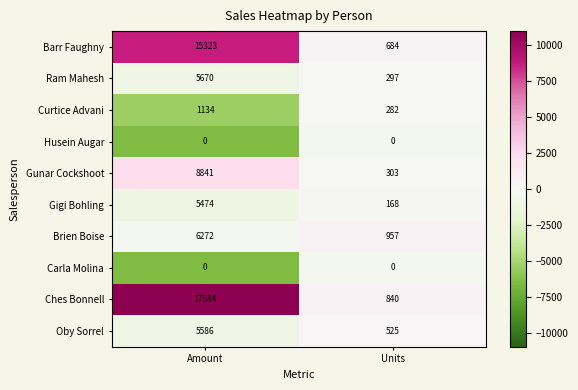

What is the greatest value displayed?

17584